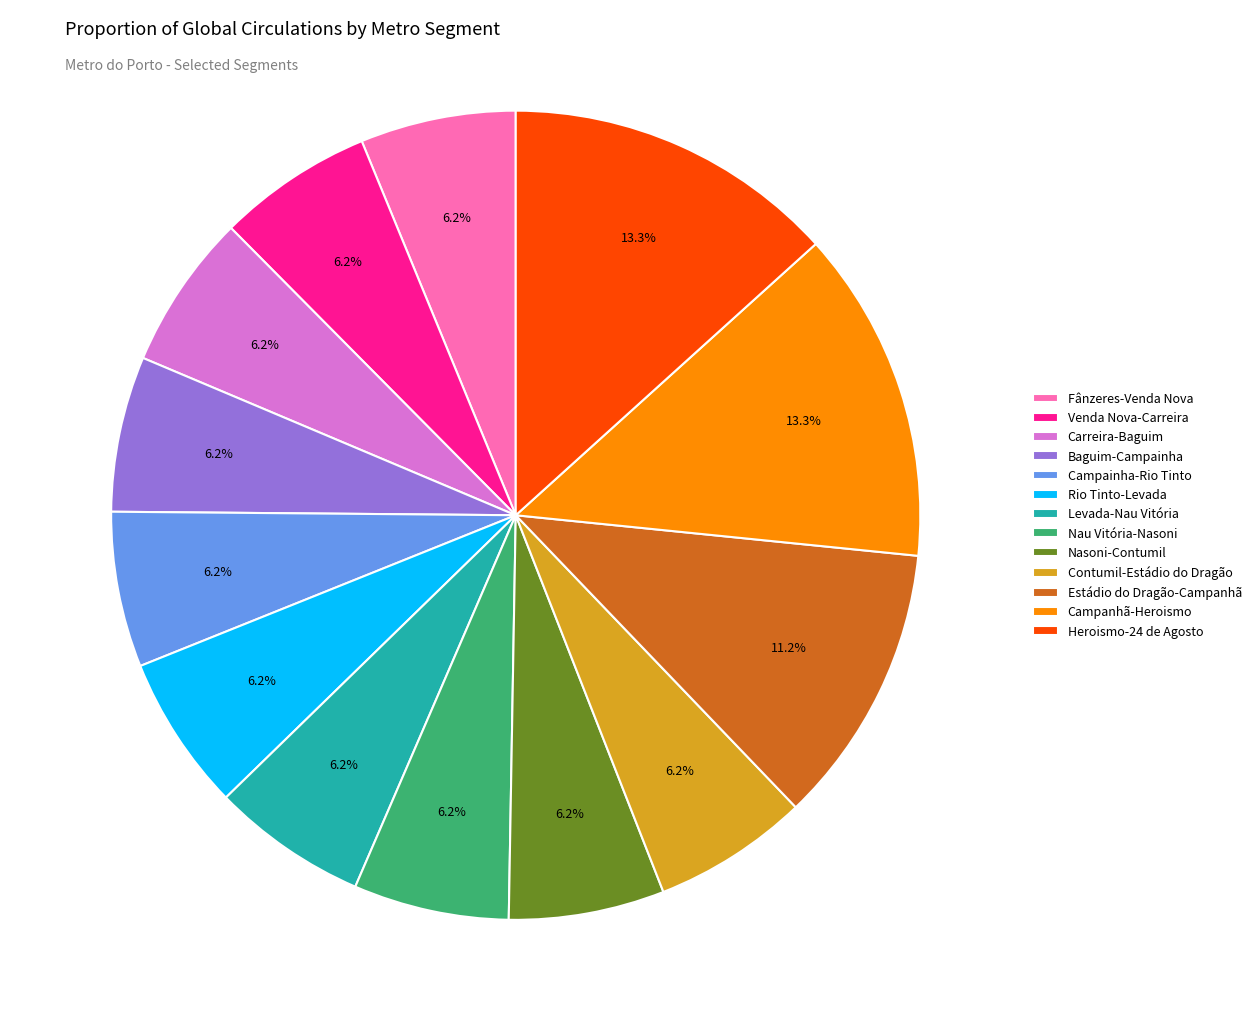

Is there a majority slice in this chart?

No